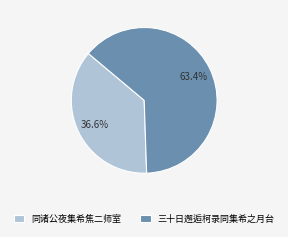

Count the number of slices in the pie.

2